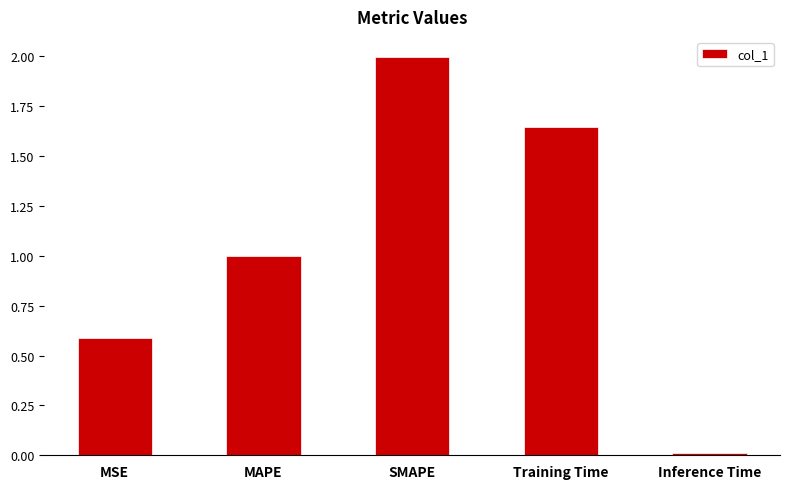

Which category has the highest value across all series?

SMAPE